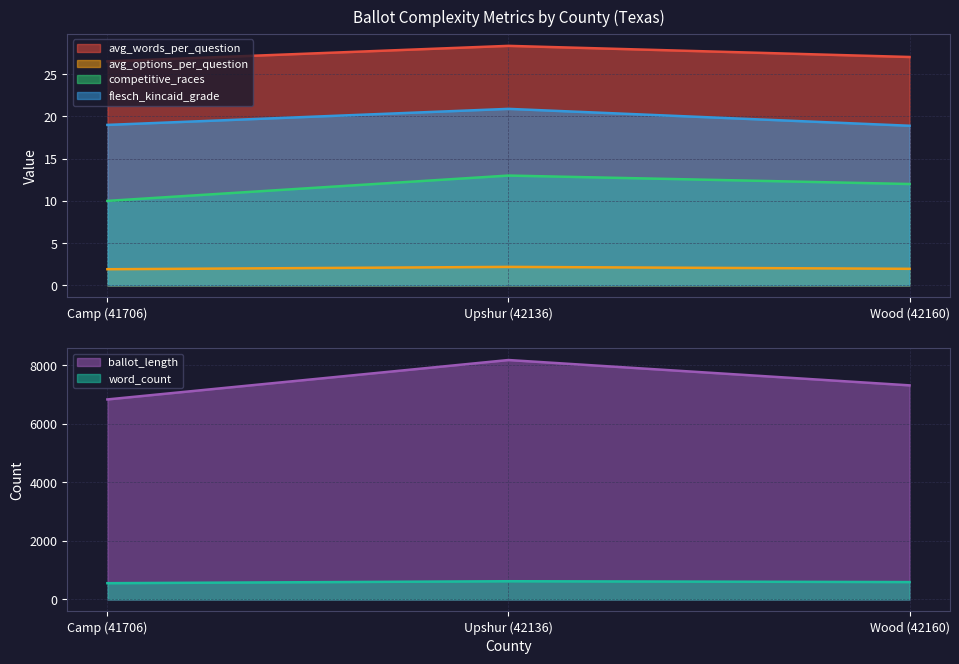

Rank the series by their maximum value, from lowest to highest.

avg_options_per_question, competitive_races, flesch_kincaid_grade, avg_words_per_question, word_count, ballot_length